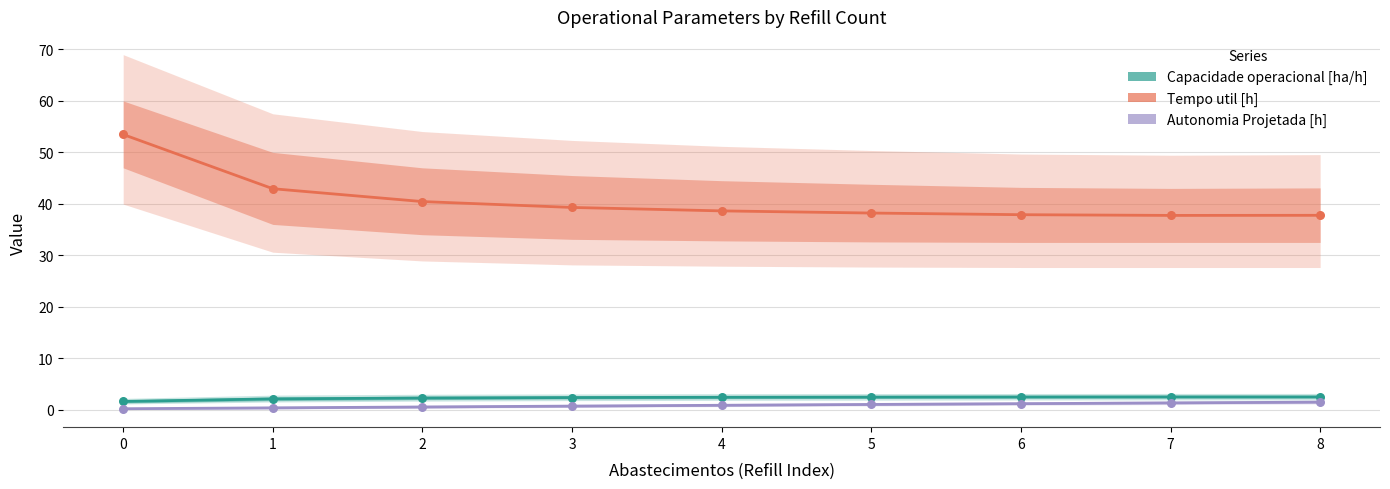

Is the value of Tempo util [h] at 8 greater than the value of Capacidade operacional [ha/h] at 8?

Yes